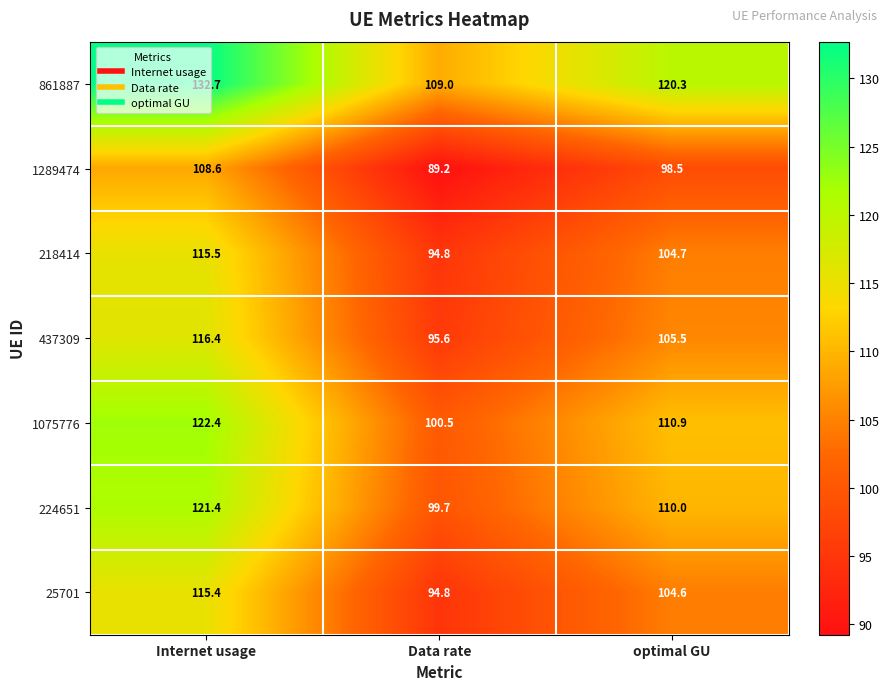

True or false: 1075776 has a value of 177.2 at Internet usage.

False